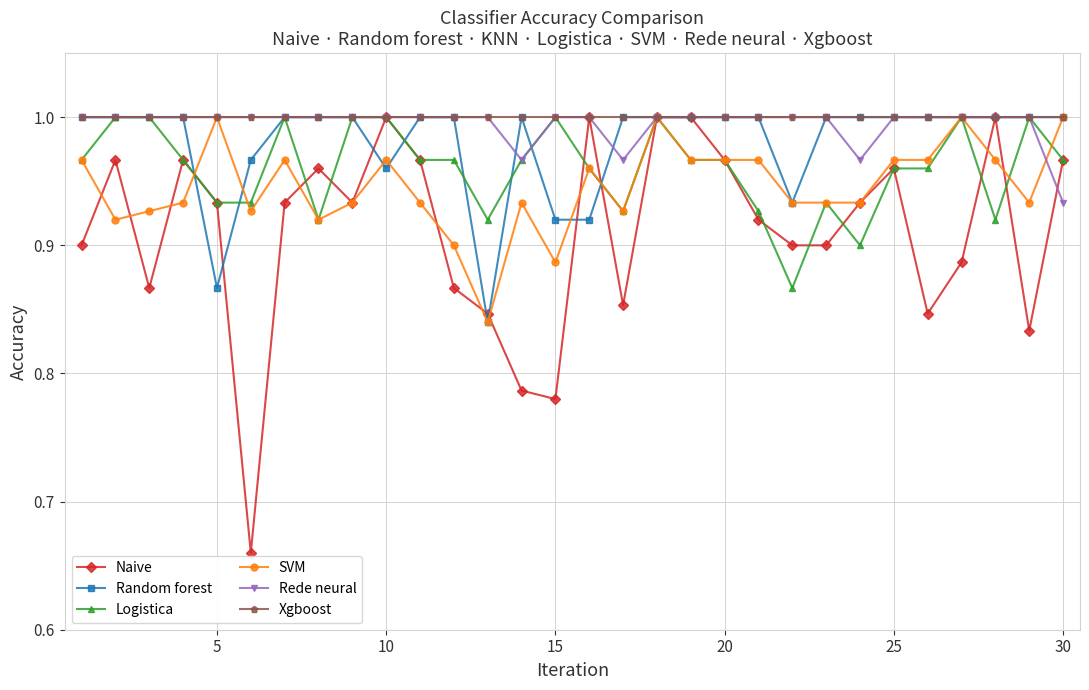

Which series has the largest range (max minus min)?

Naive